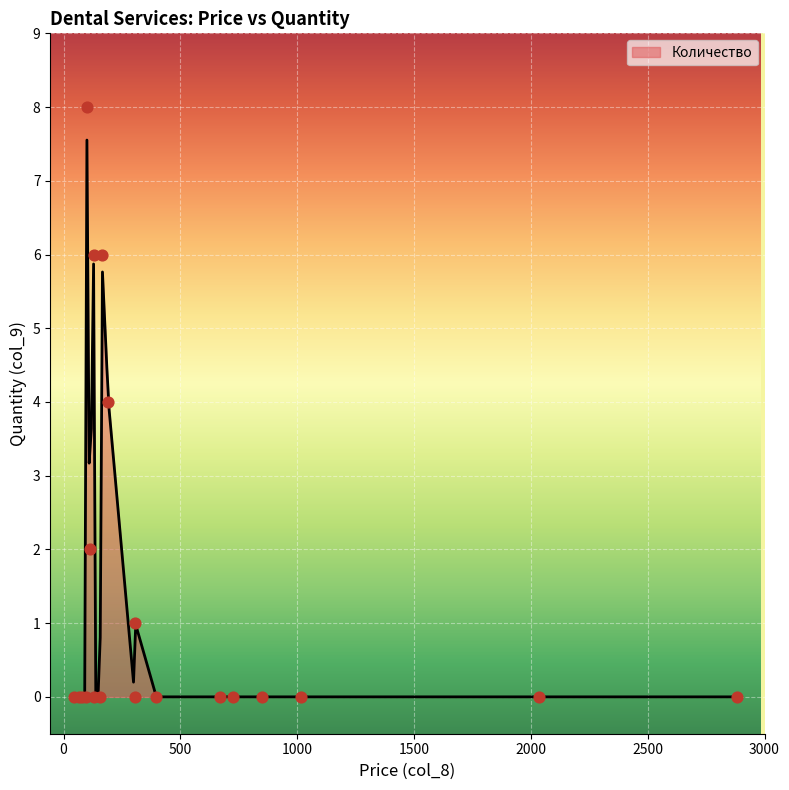

Between 192 and 2882, which is larger?

192